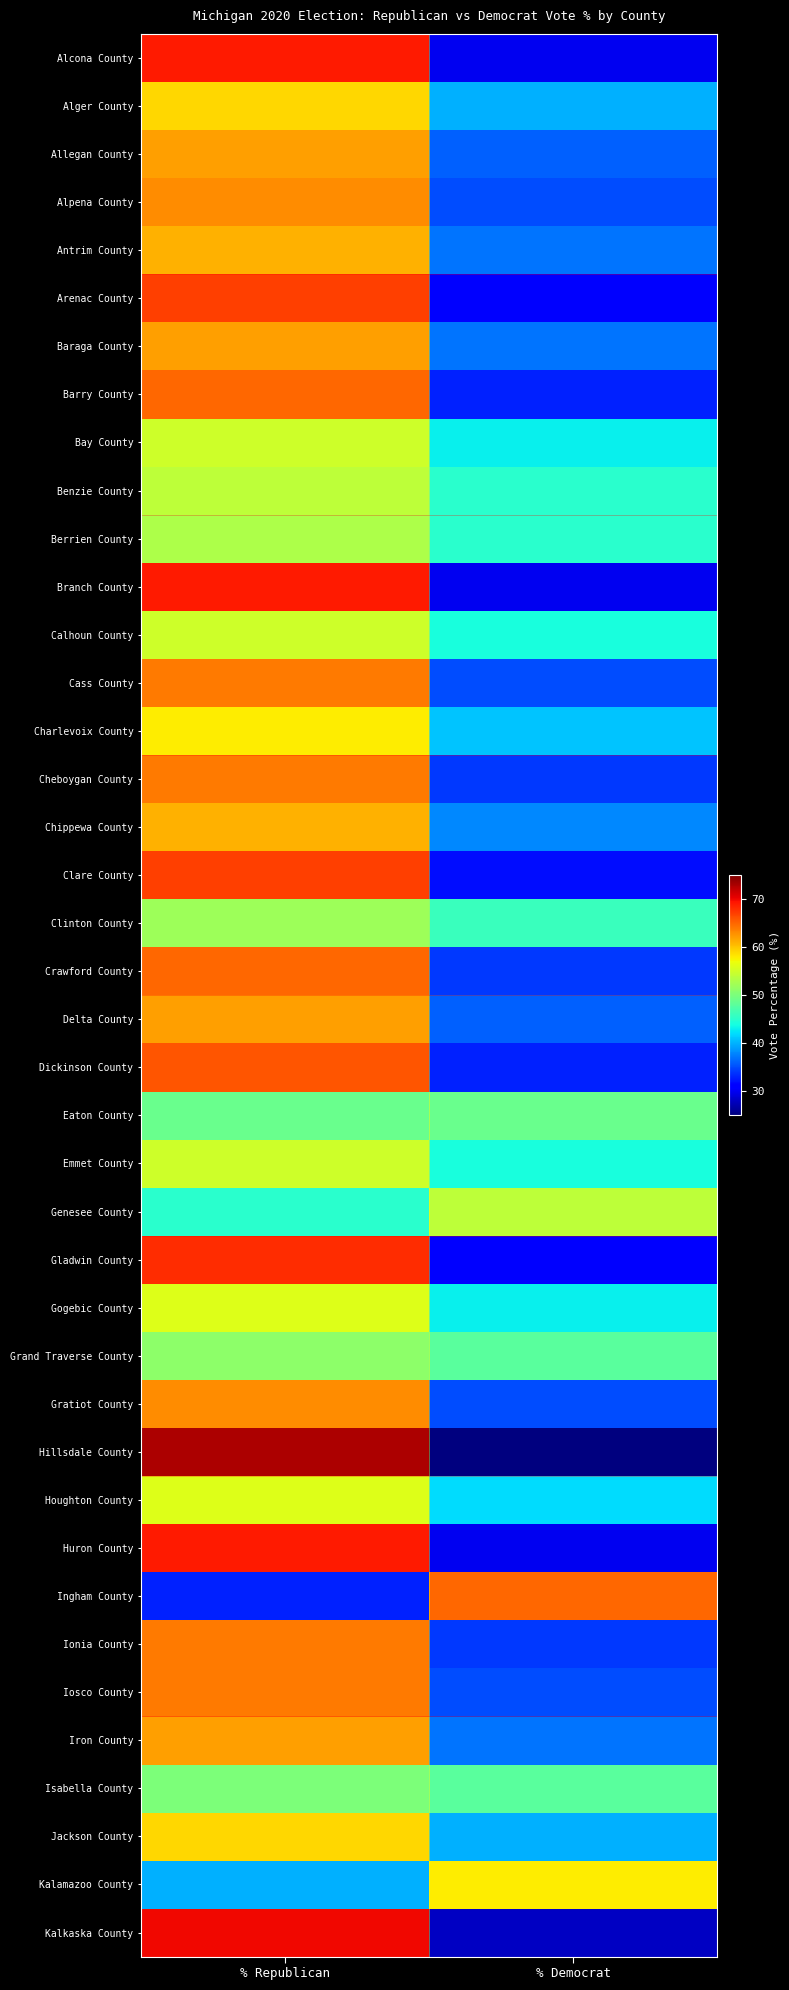

At which category is the sum across all series the highest?

% Republican